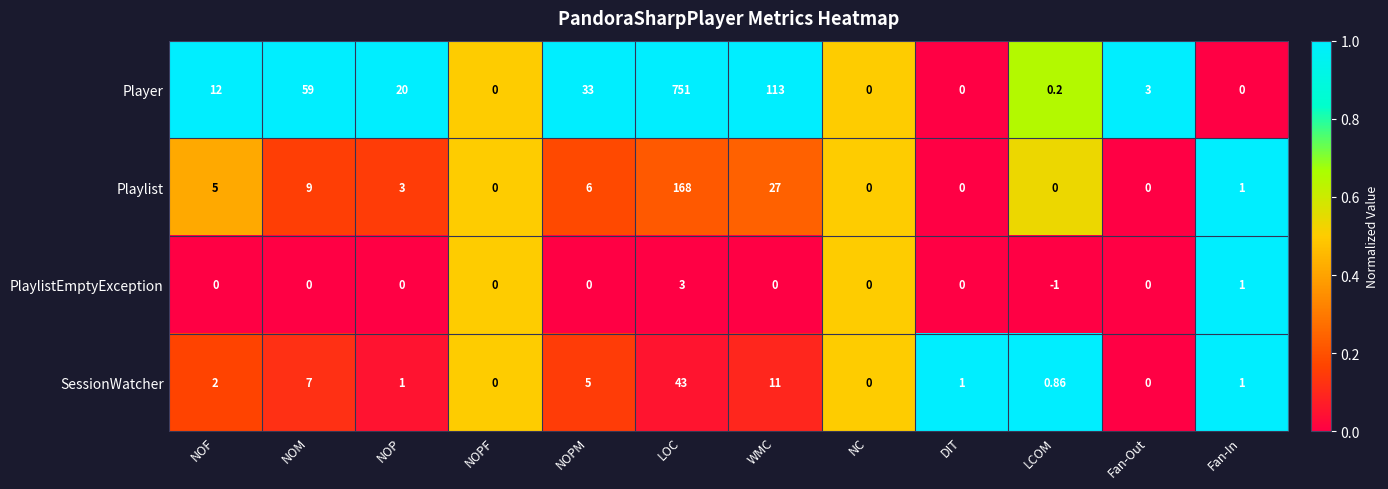

Which series changed the most between NOF and NOPF?

Player